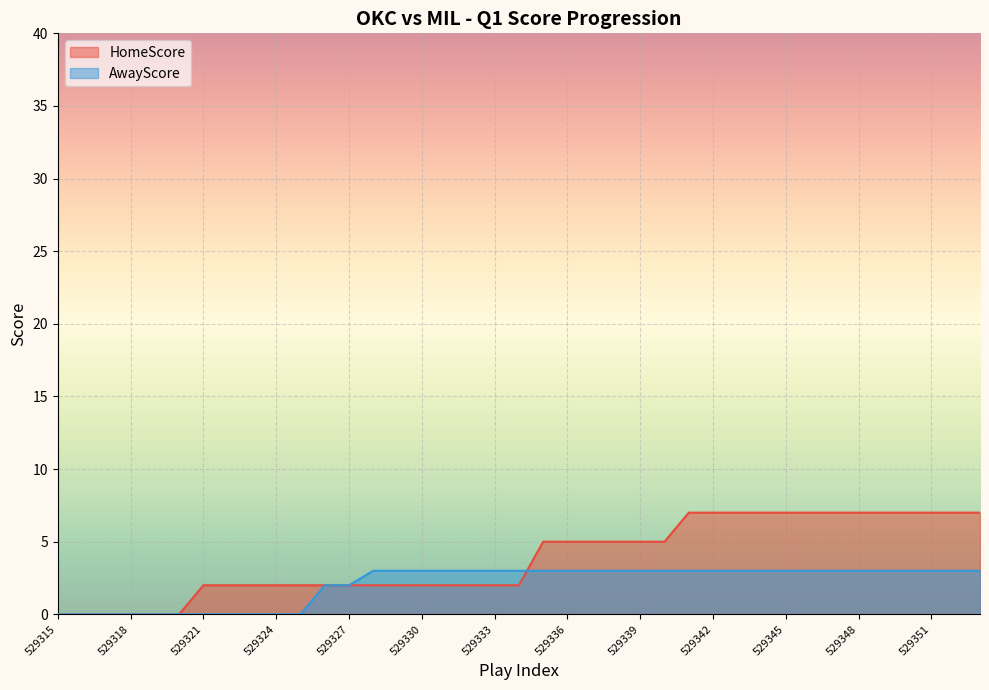

How many intersections are there between HomeScore and AwayScore?

1